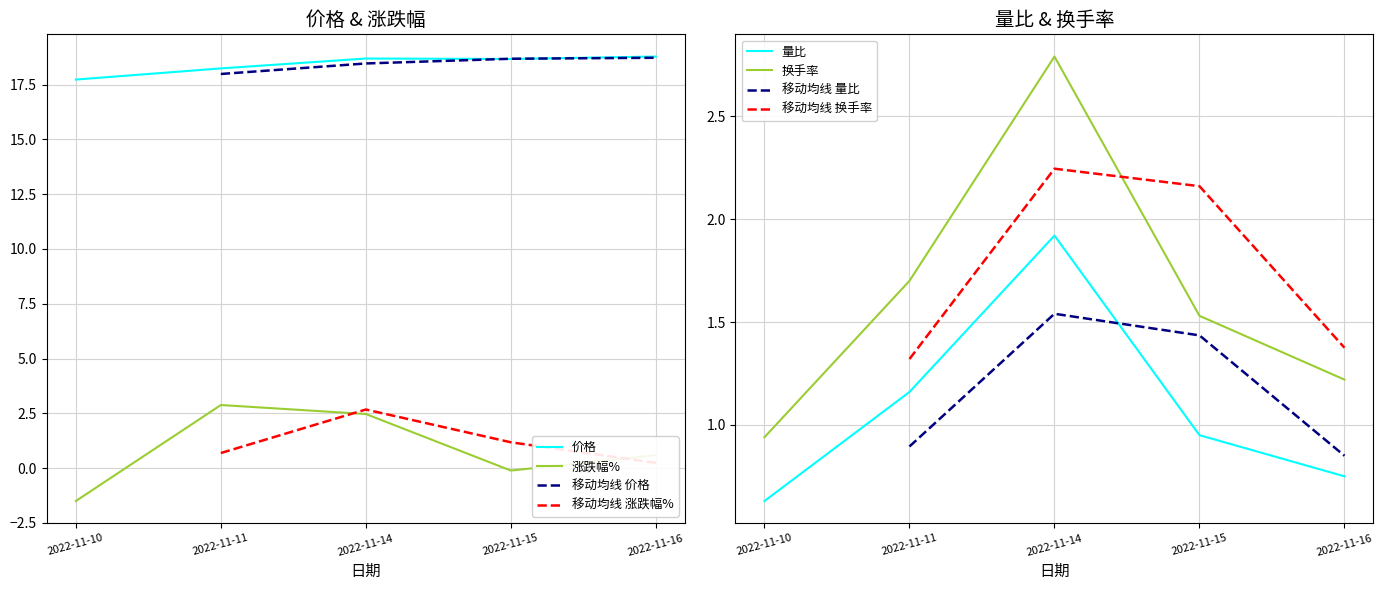

What is the difference between the second highest and second lowest values in the 涨跌幅% series?

2.6